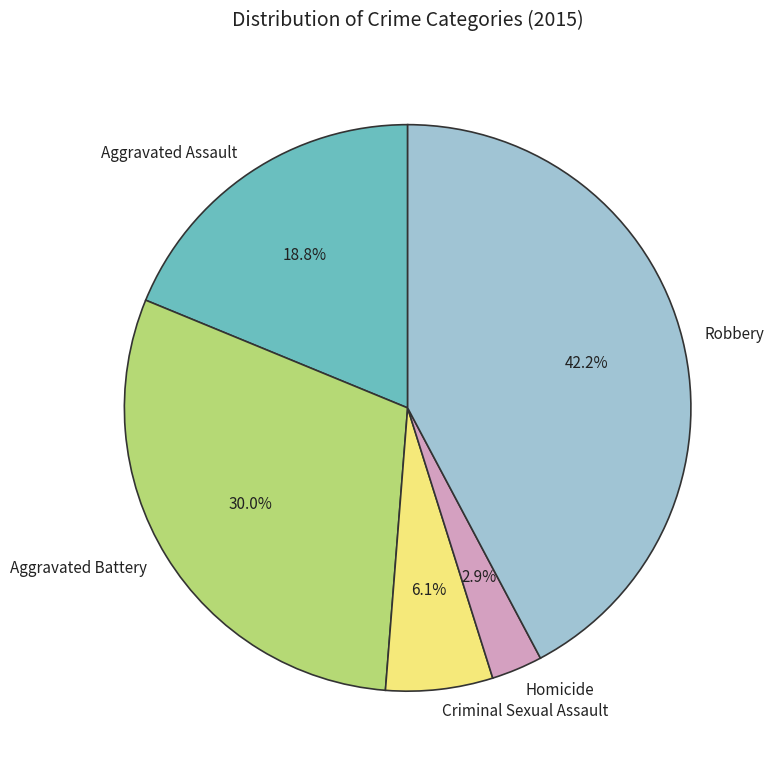

What is the ratio of the value at Aggravated Assault to the value at Criminal Sexual Assault?

3.1